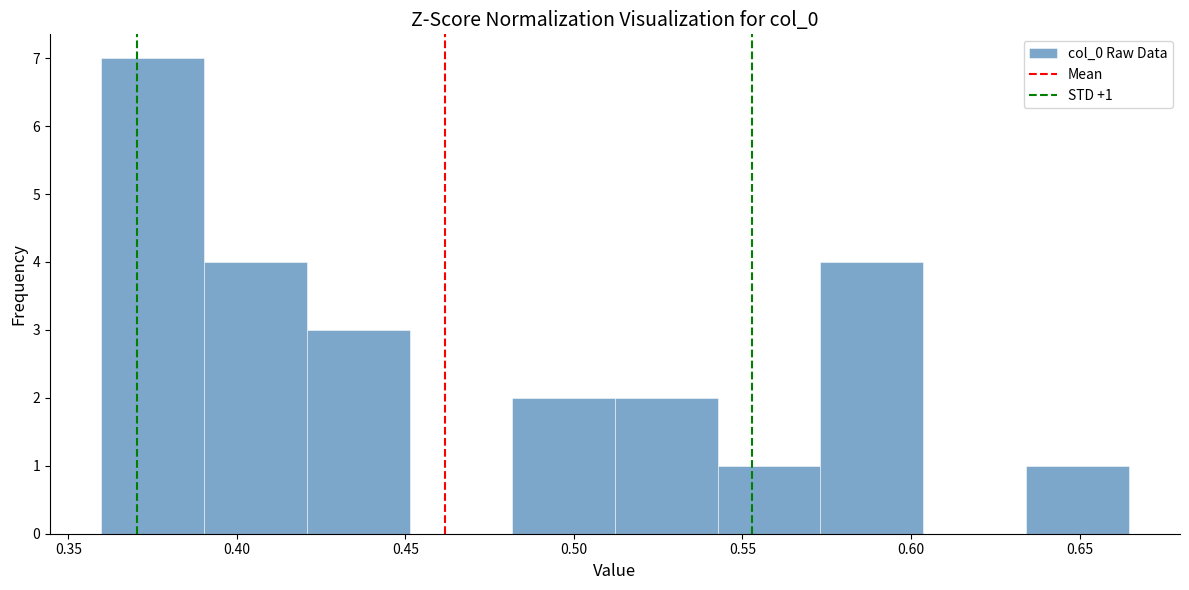

Which range on the x-axis has the tallest bar?

0.360 to 0.390